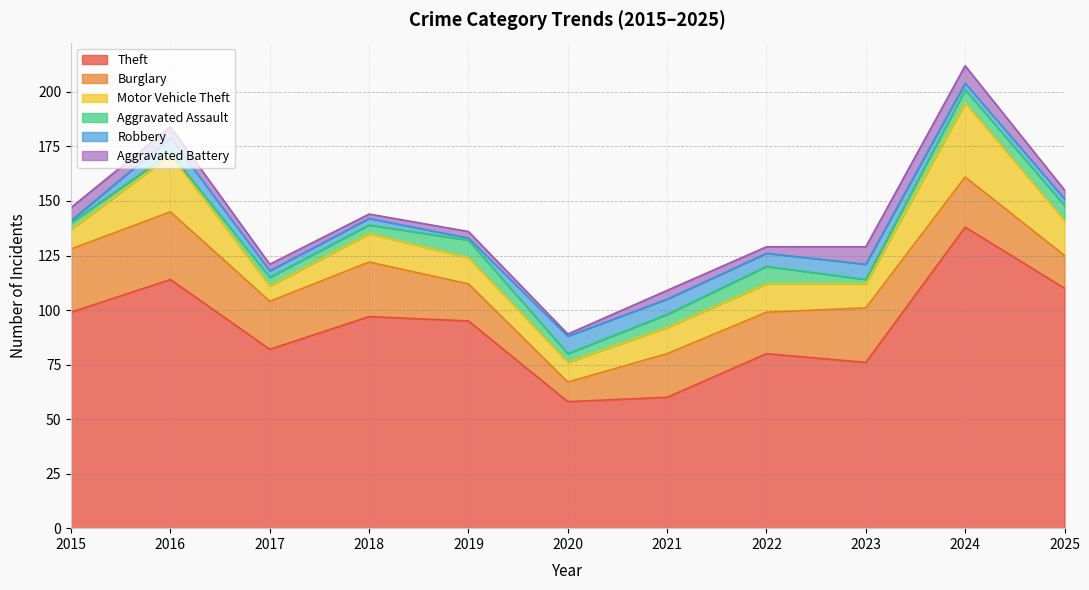

What is the sum of all Robbery values?

49